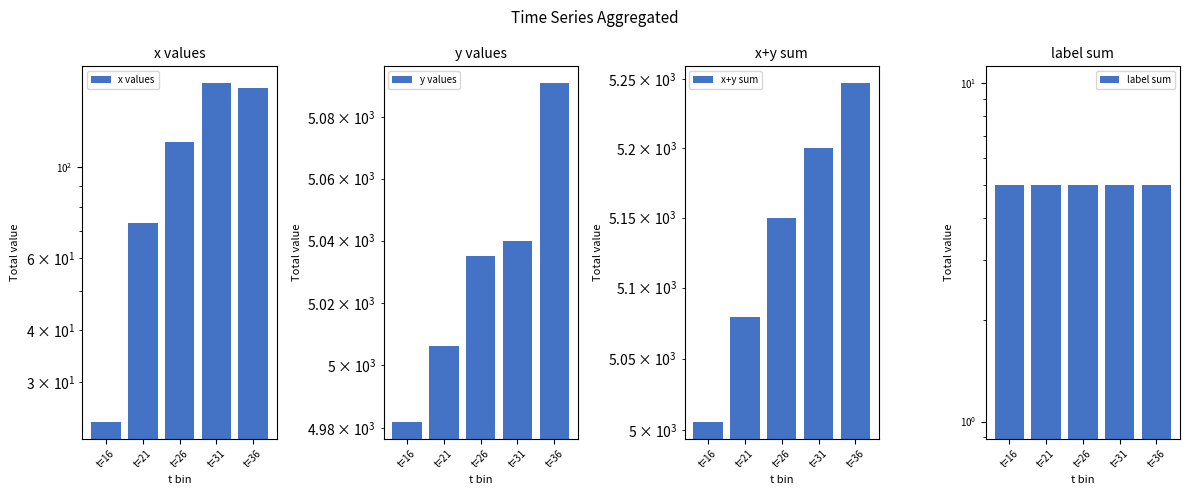

What is the value of the x+y sum bar at the 3rd from the left?

5150